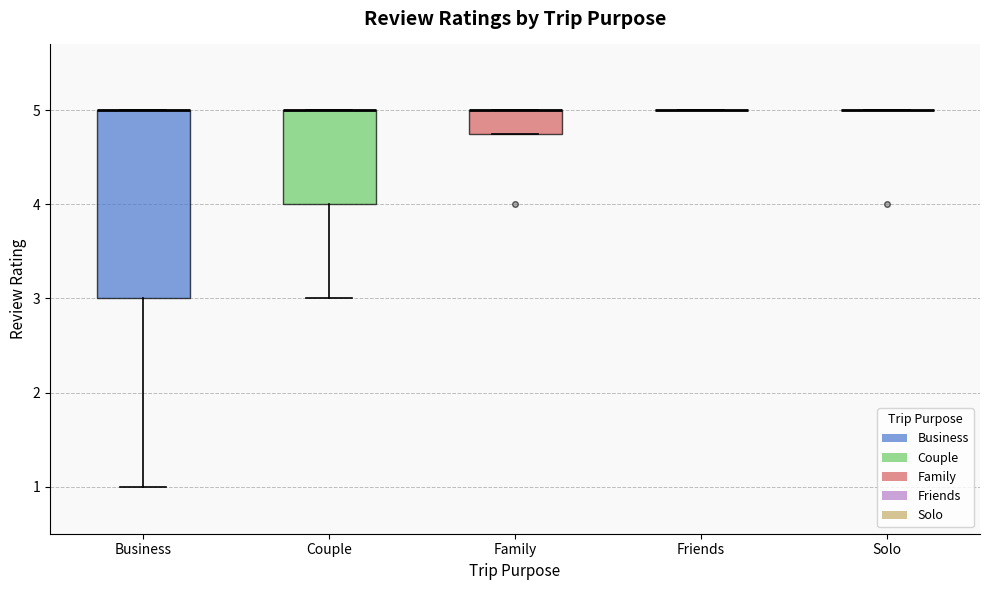

Comparing the boxes themselves (not the whiskers), which one is the tallest?

Business